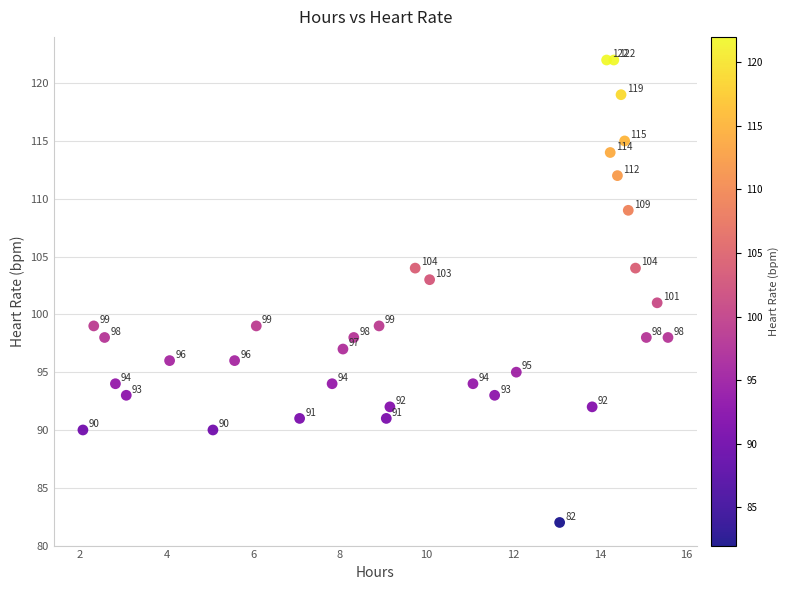

What is the range of Y values (max minus min)?

40